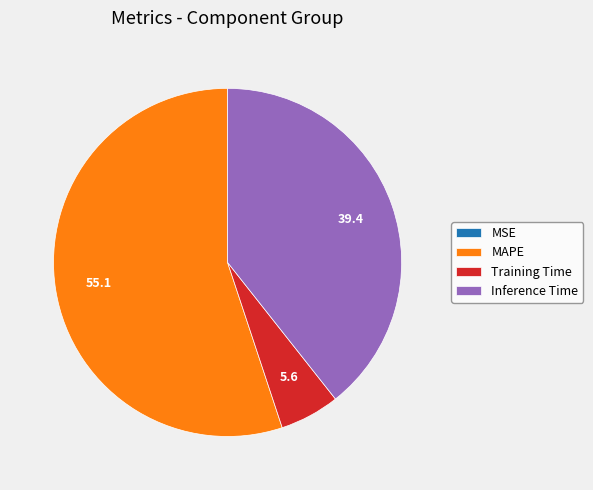

Does any single category account for the majority?

Yes